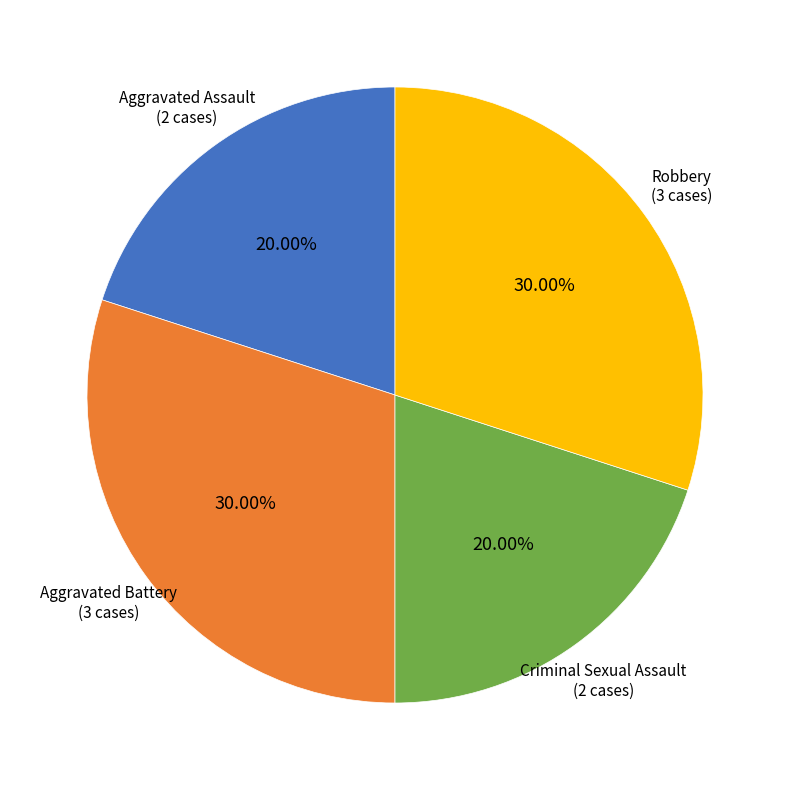

To the nearest percent, what portion does Aggravated Assault represent?

20%